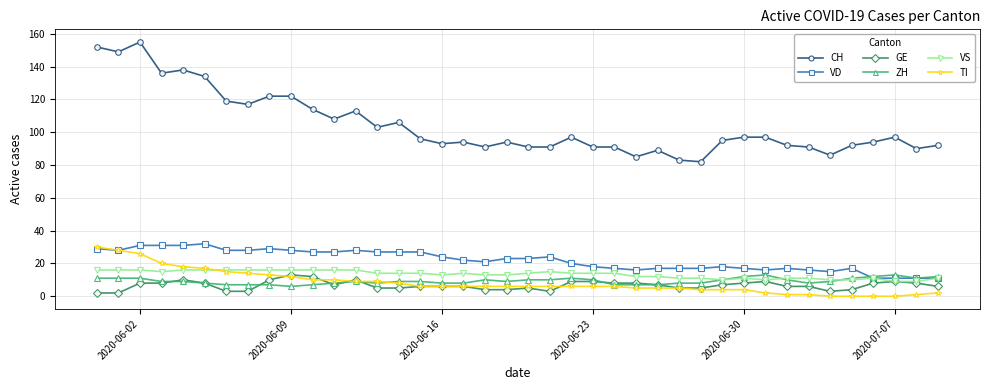

Which series has the largest range (max minus min)?

CH